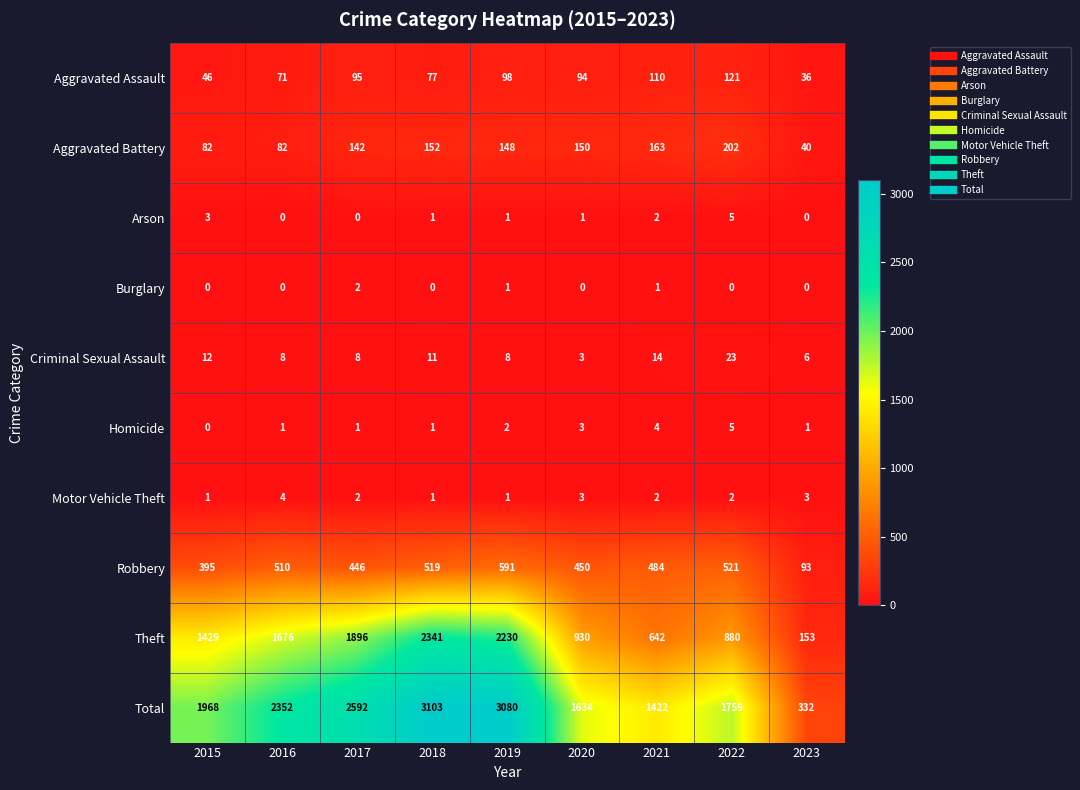

Which series changed the most between 2015 and 2021?

Theft